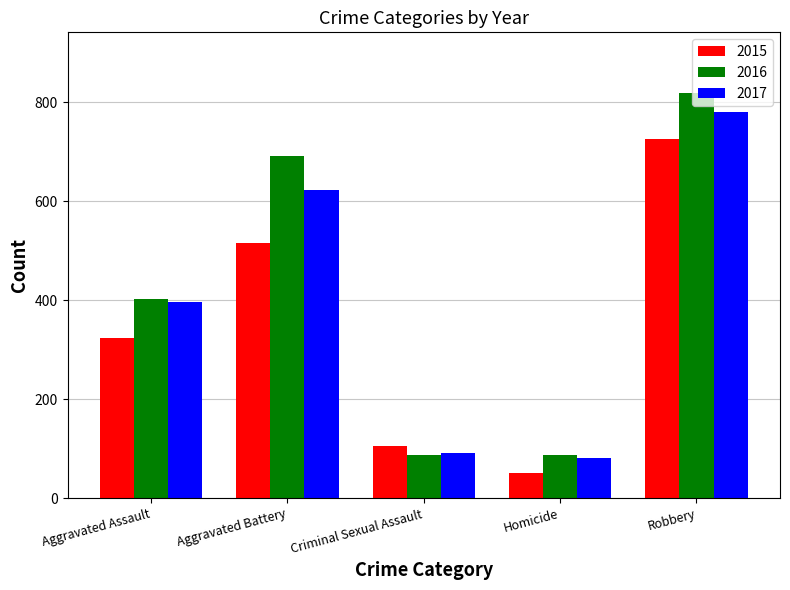

Rank the series by their average value, from lowest to highest.

2015, 2017, 2016